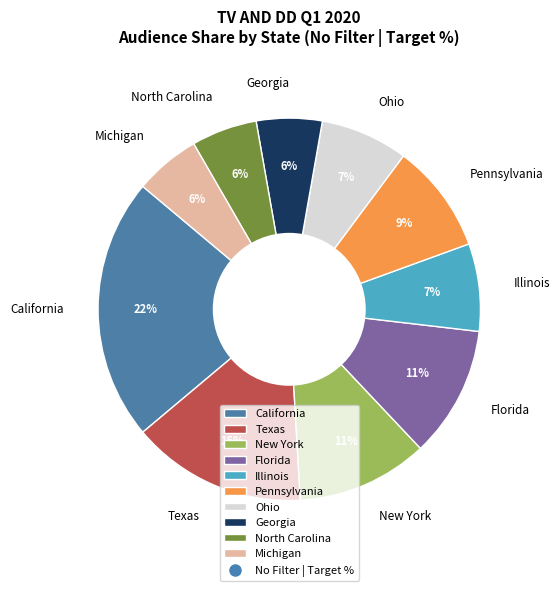

The Ohio slice represents 1% of the pie. True or false?

False